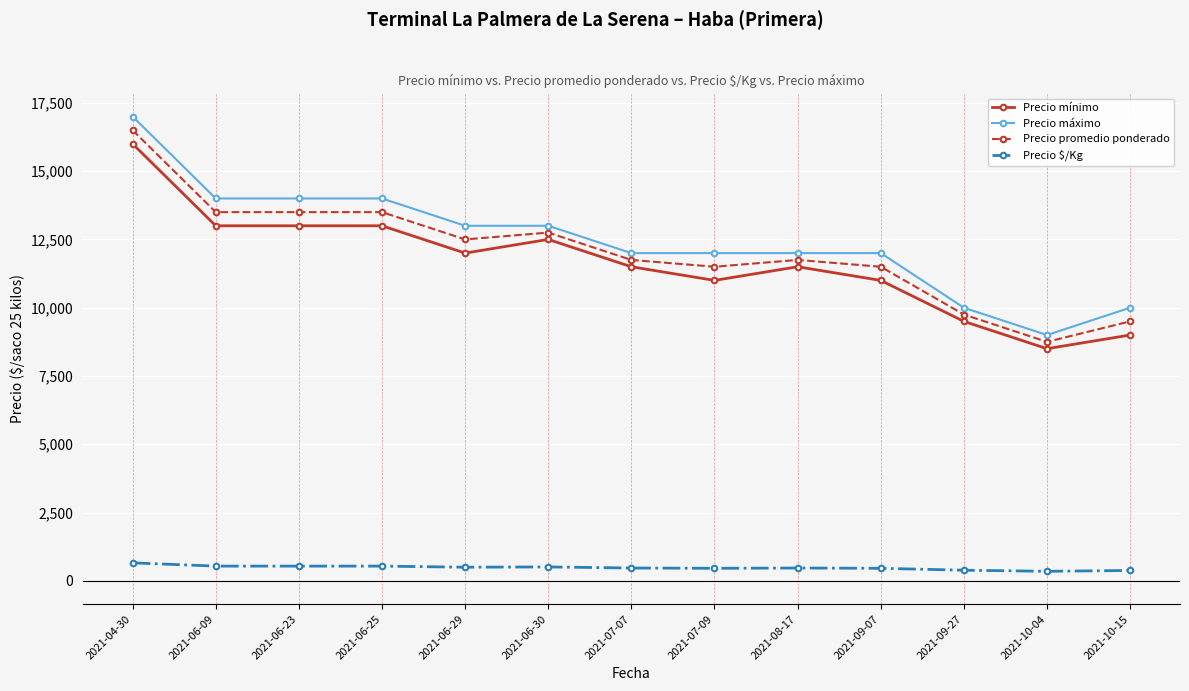

True or false: Precio mínimo has more than 1 interior local peaks.

True